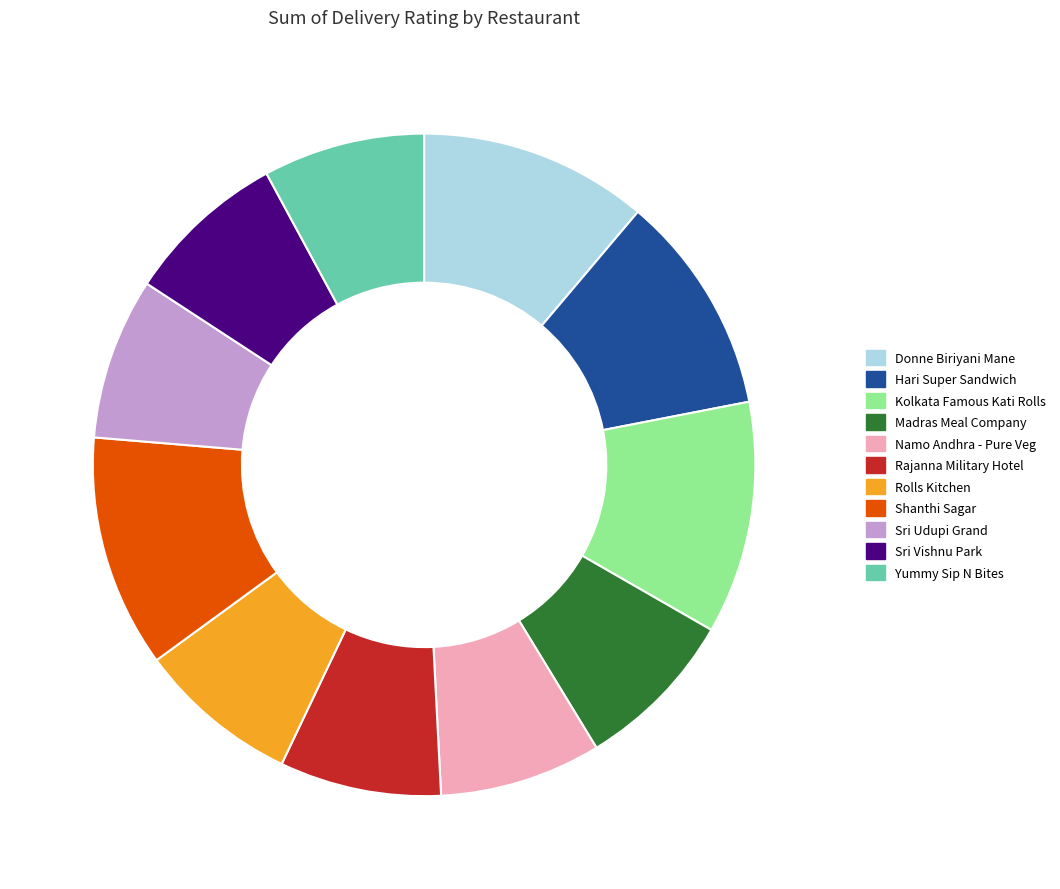

Do Madras Meal Company and Rolls Kitchen together represent more than half of the pie?

No